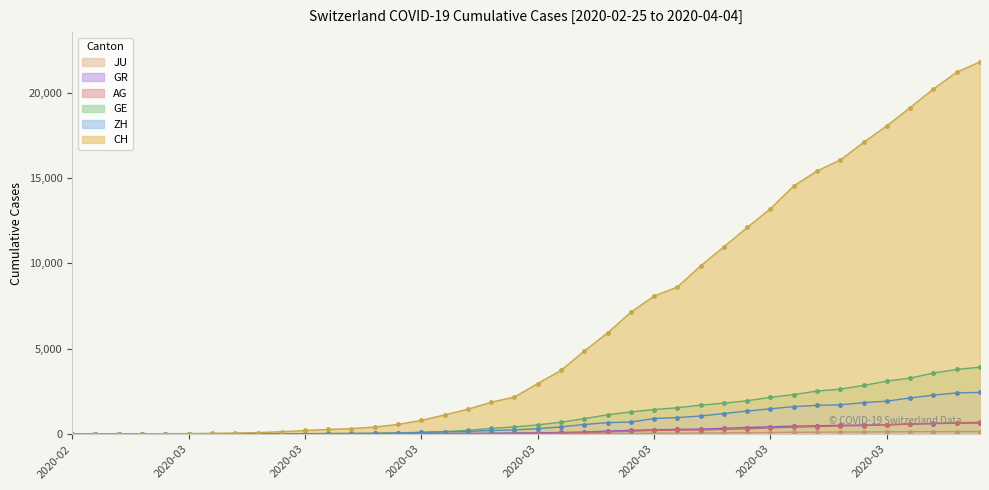

Rank the series by their maximum value, from highest to lowest.

CH, GE, ZH, AG, GR, JU